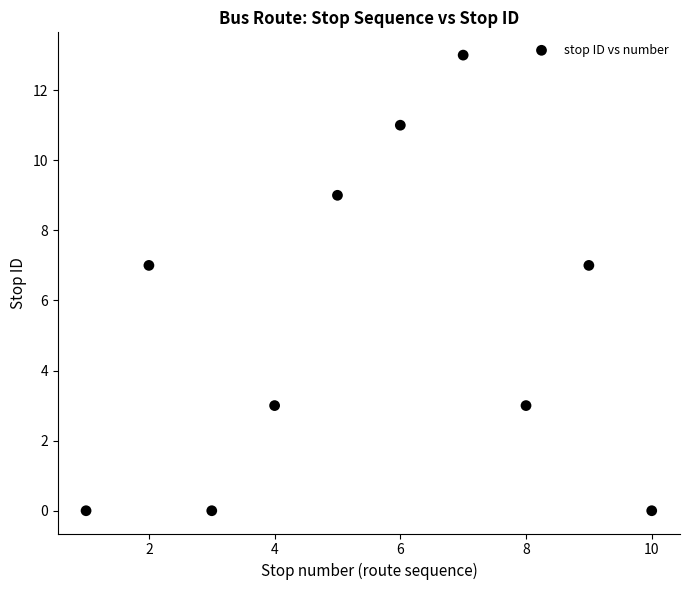

What is the range of Y values (max minus min)?

13